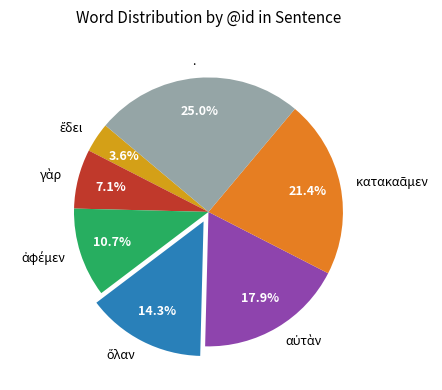

True or false: . accounts for 25% of the total.

True